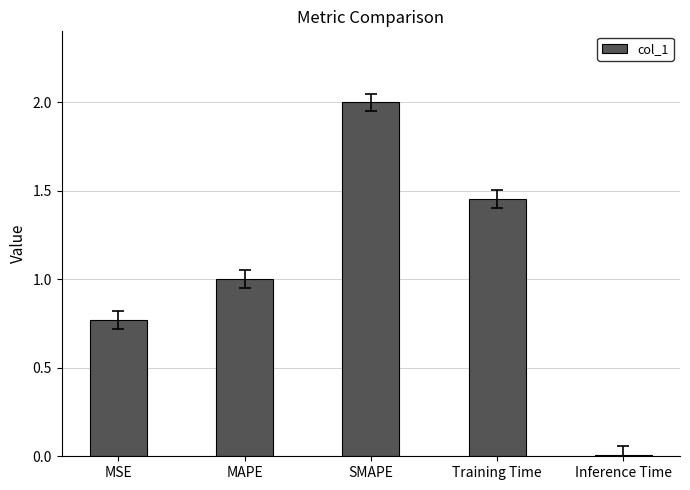

Which category has the highest value across all series?

SMAPE